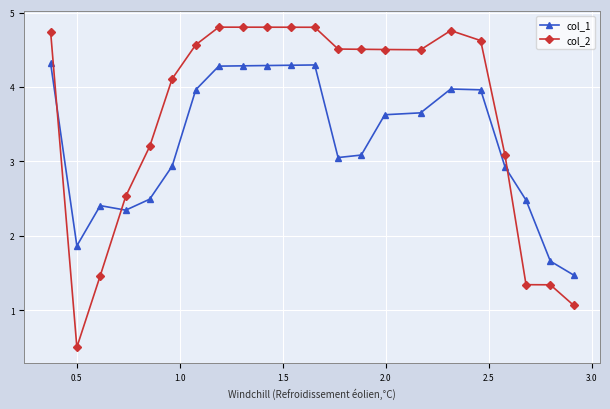

How many values in the col_1 series exceed 3?

13